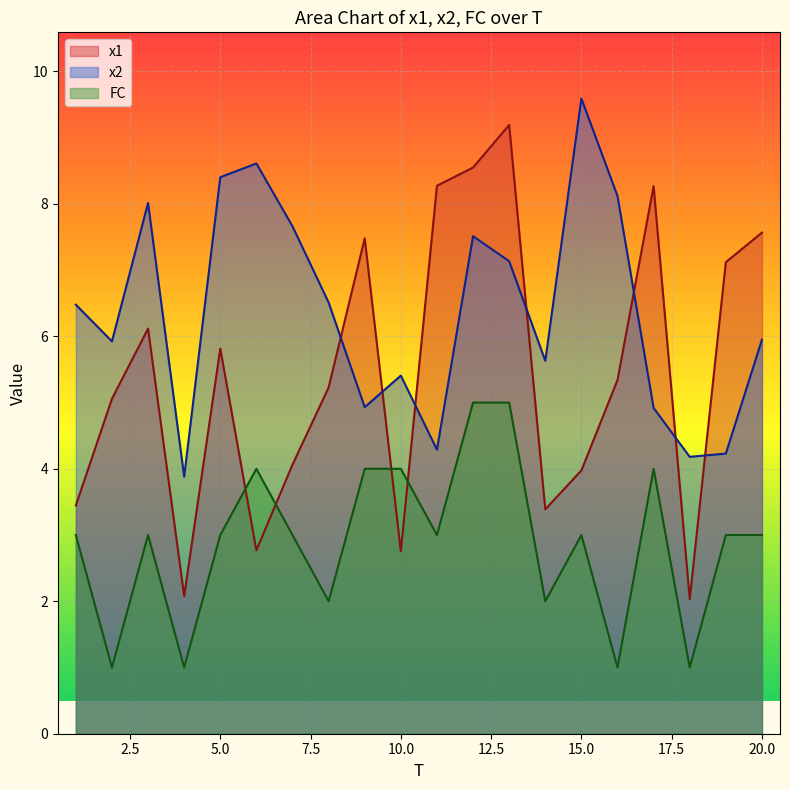

How many categories are shown in the chart?

20